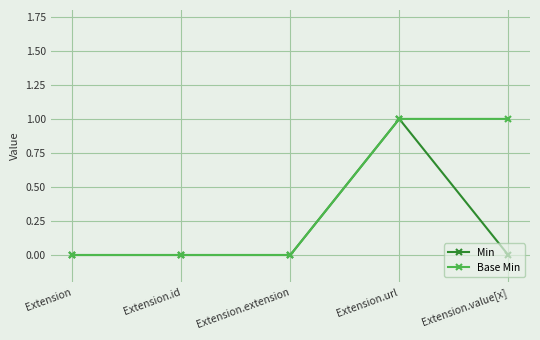

What are all the series names shown in the legend?

Min, Base Min